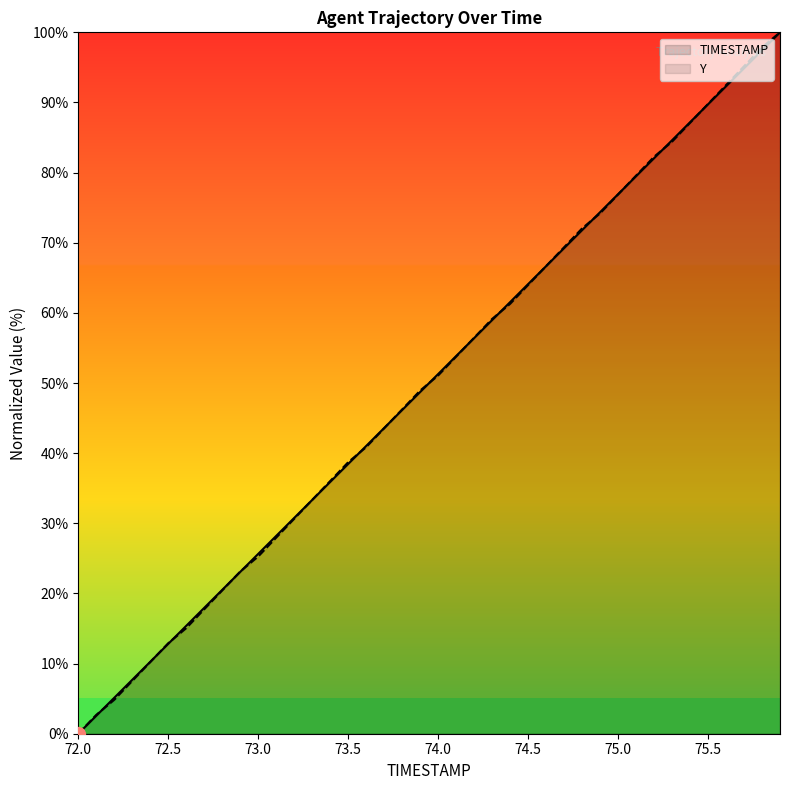

True or false: TIMESTAMP has a value of 102.3 at 75.0.

False